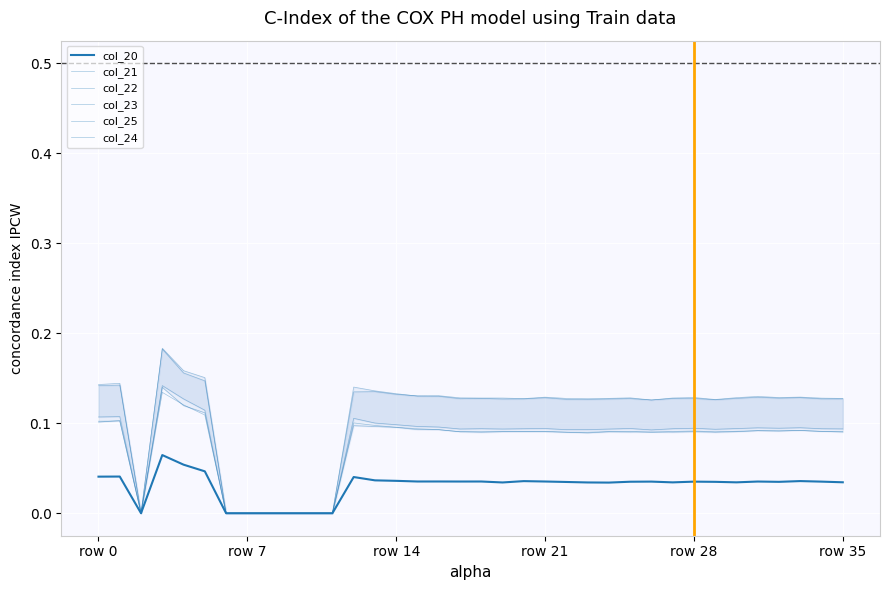

What position from the left is 9?

10